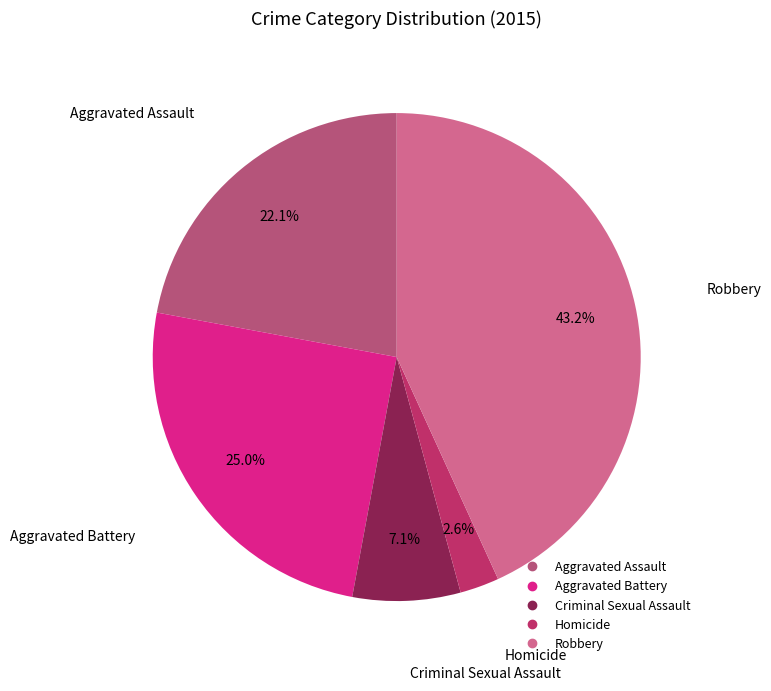

Which slice is the largest?

Robbery